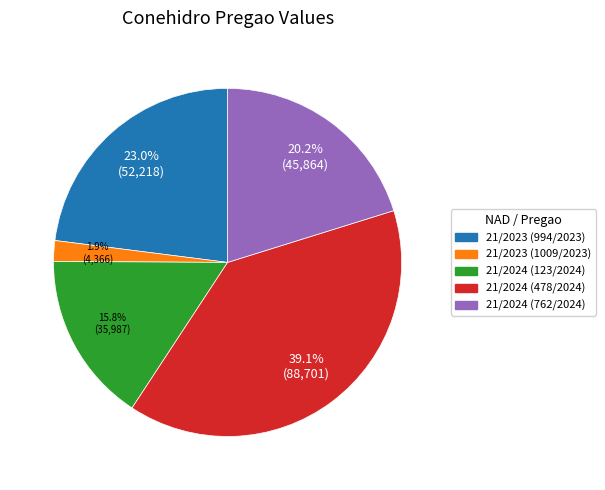

Rank the categories by value from lowest to highest.

21/2023 (1009/2023), 21/2024 (123/2024), 21/2024 (762/2024), 21/2023 (994/2023), 21/2024 (478/2024)